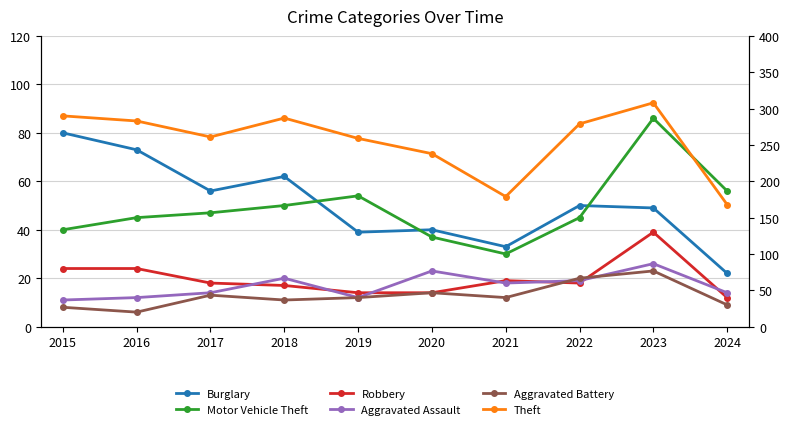

In Burglary, how many points are lower than both neighbors (excluding endpoints)?

3